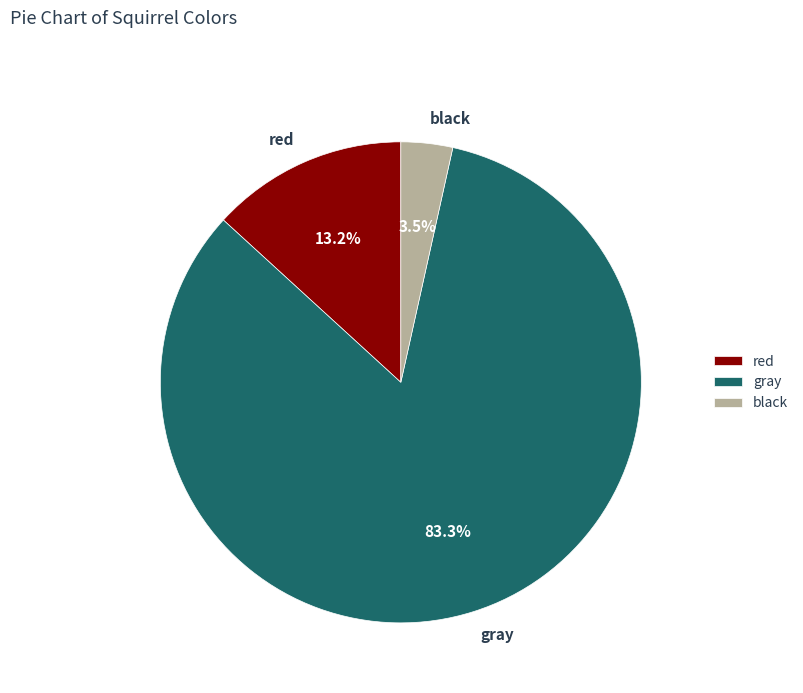

Between black and gray, which is larger?

gray